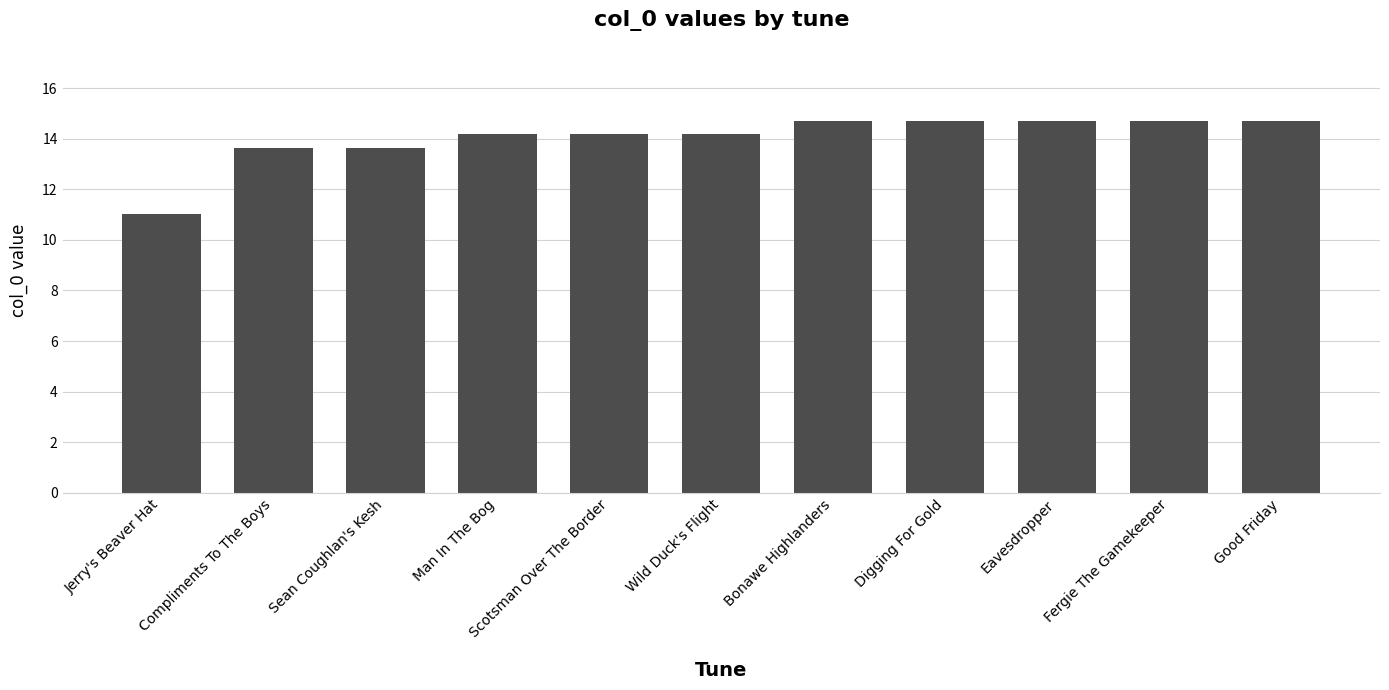

What is the maximum value shown in the chart?

14.7